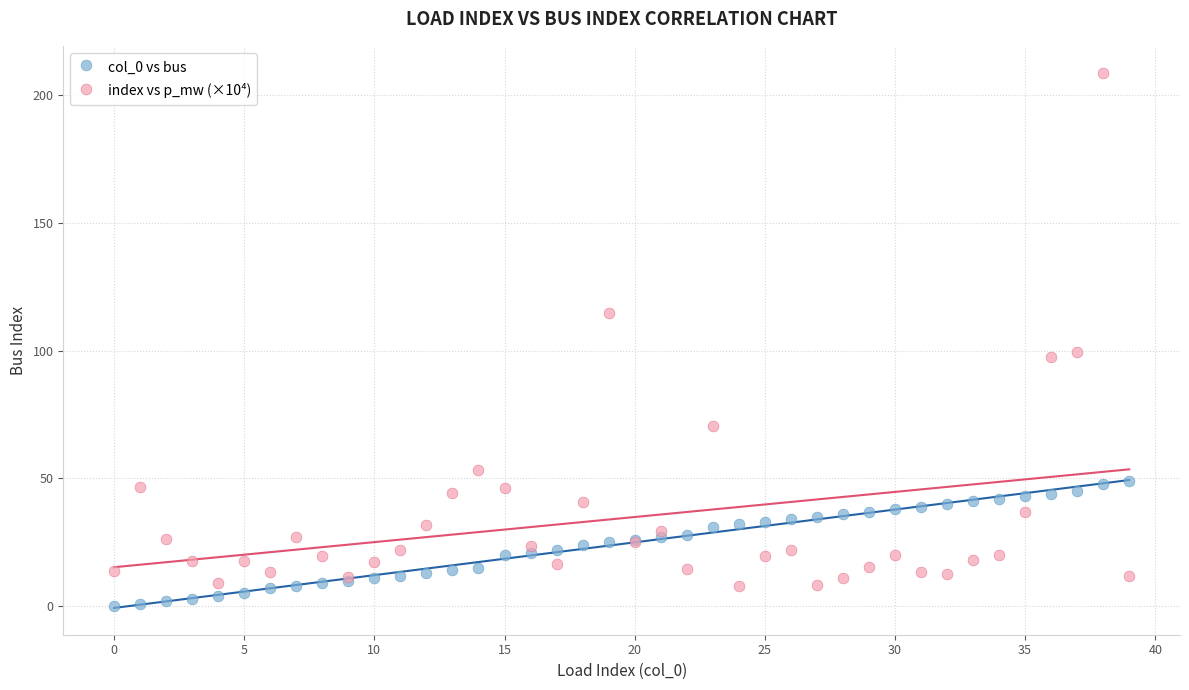

Which series contains the highest Y value?

index vs p_mw (×10⁴)